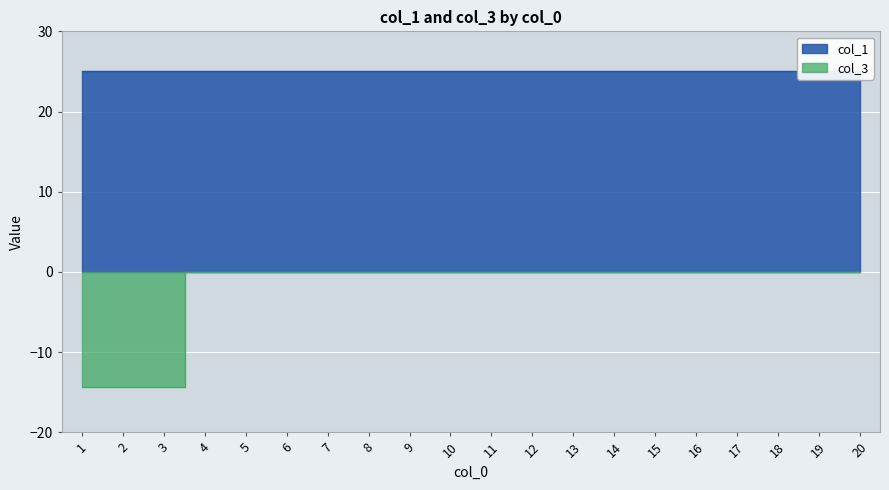

Is it true that the value at 3 is -22.1?

False